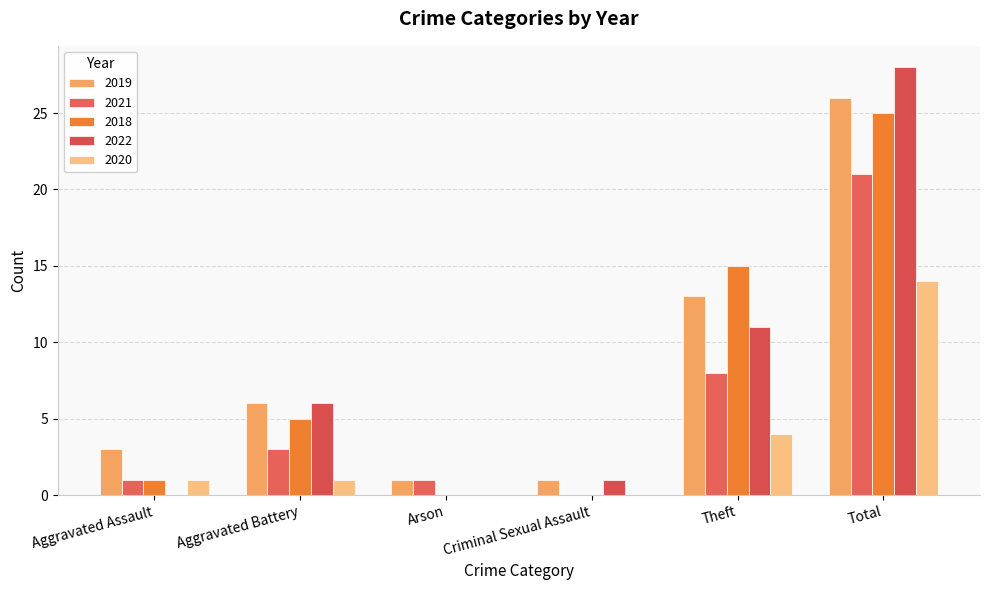

List the labels in order of 2020 value, largest first.

Total, Theft, Aggravated Assault, Aggravated Battery, Arson, Criminal Sexual Assault